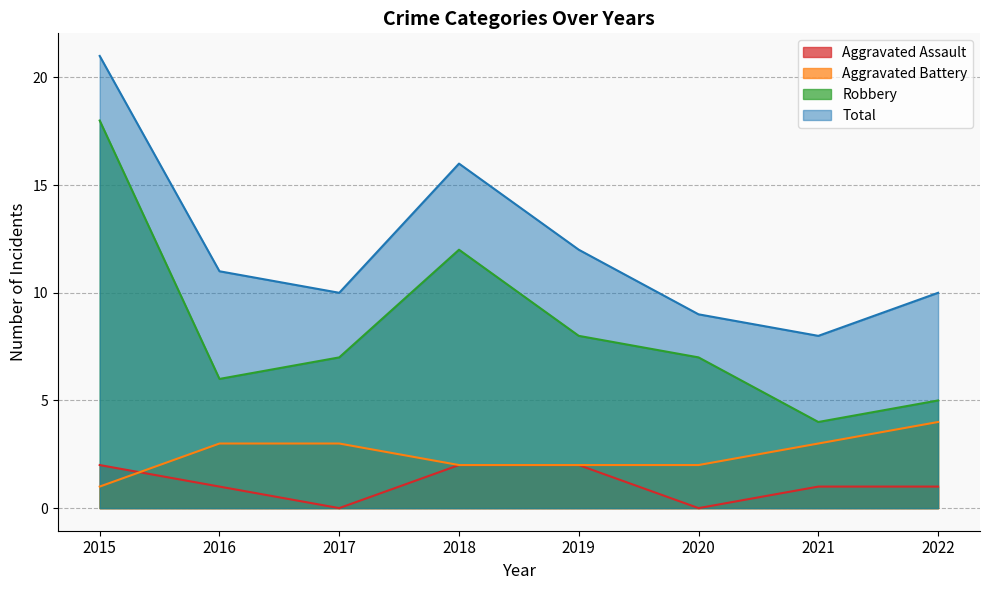

What value does the Robbery series have at 2018, to the nearest 10?

10